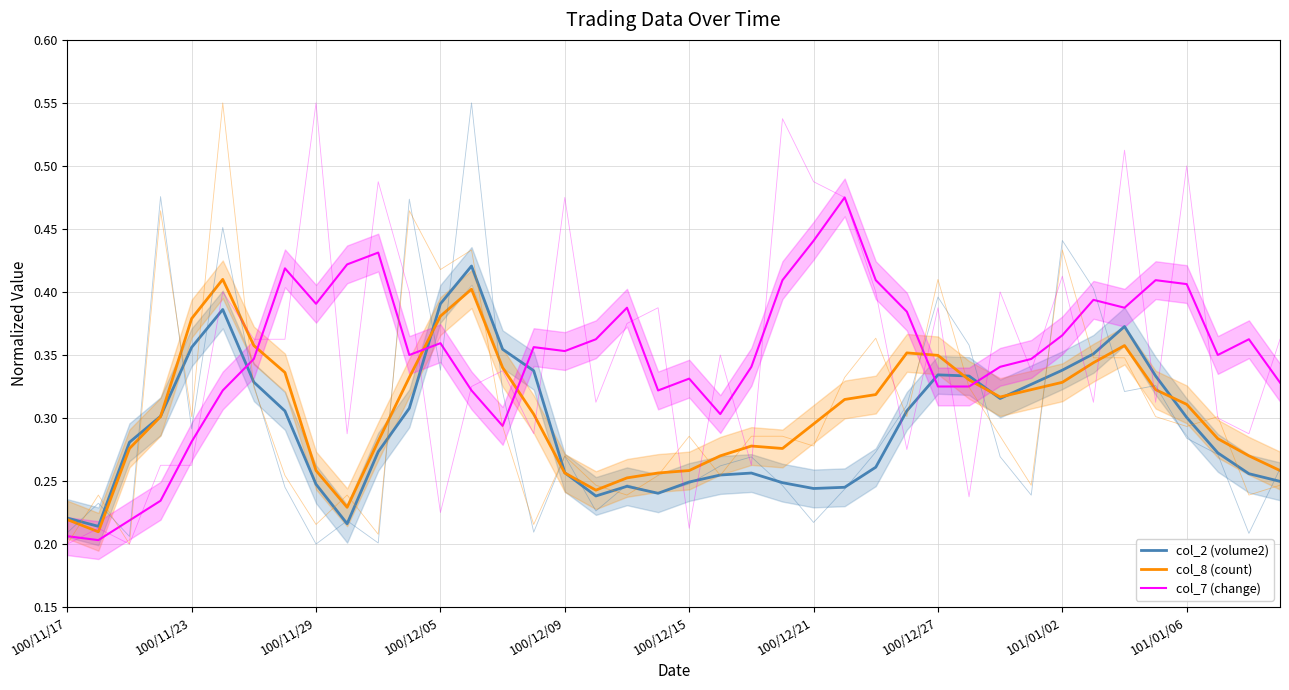

Is it true that col_8 (count) equals 0.4 at 34?

True